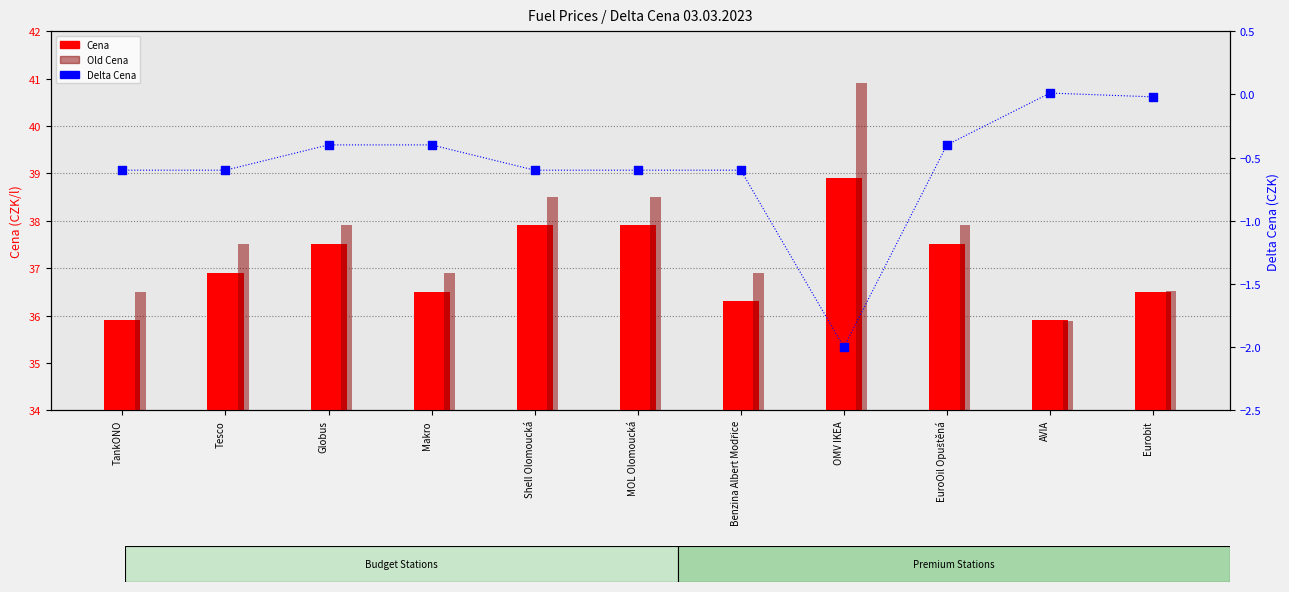

Which series has the largest total across all categories?

Old Cena